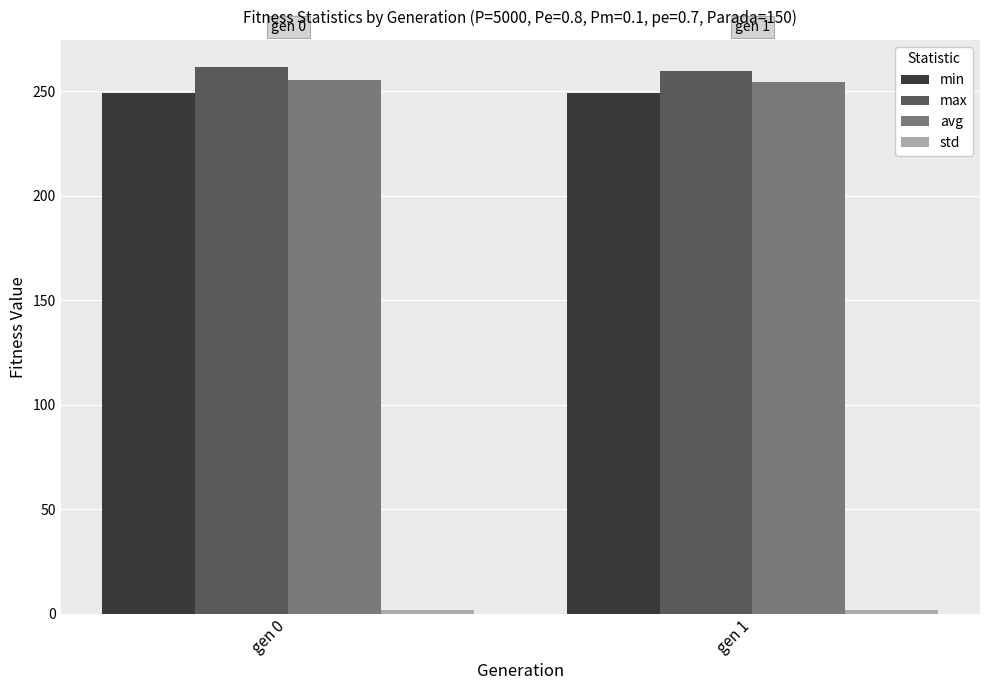

What is the average value of the max series?

260.6